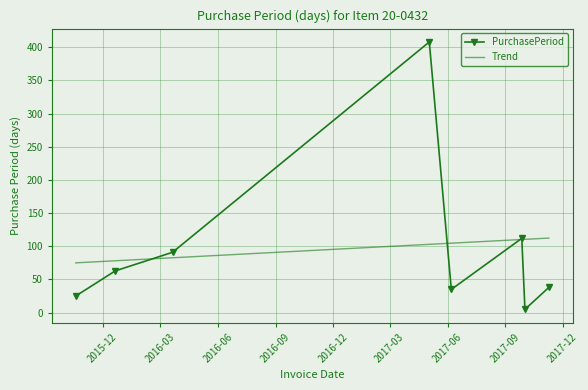

List the series in order of their peak value, highest first.

PurchasePeriod, Trend